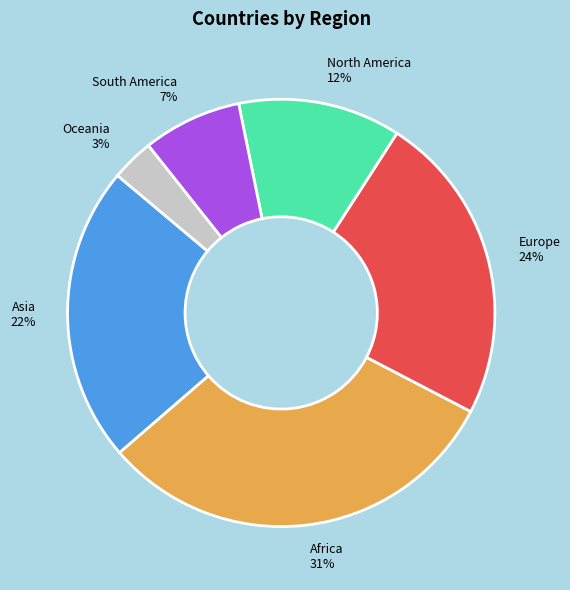

Is there any slice that represents more than half of the pie?

No